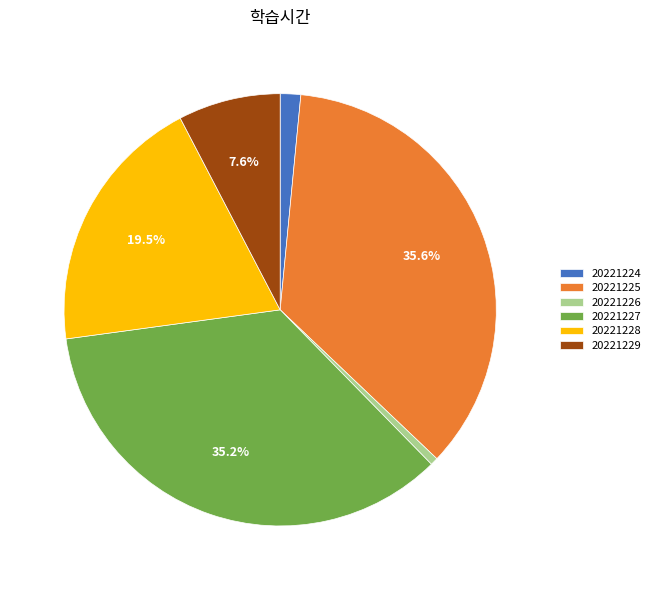

What is the smallest slice in the pie chart?

20221226